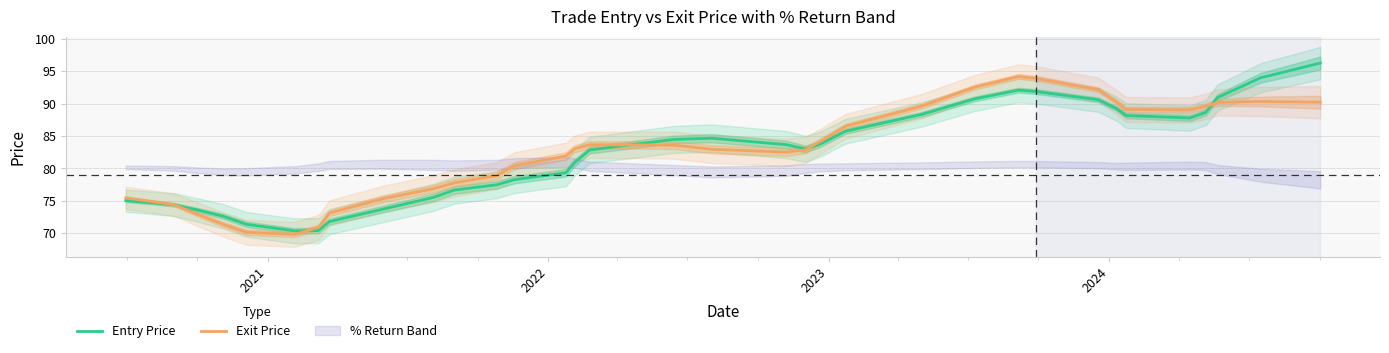

What is the highest value of the Entry Price series?

96.3